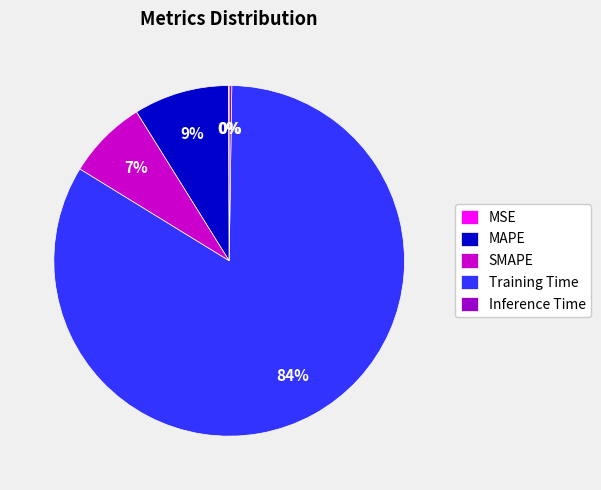

Combined, do Training Time and SMAPE account for over 50%?

Yes